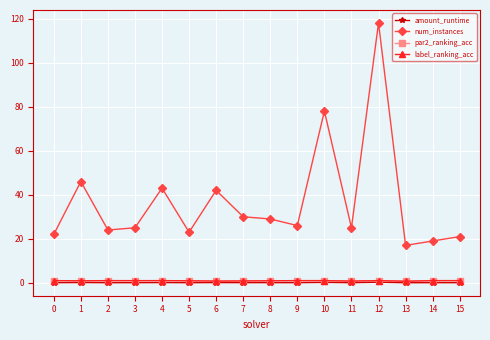

True or false: num_instances and amount_runtime cross at least once.

False